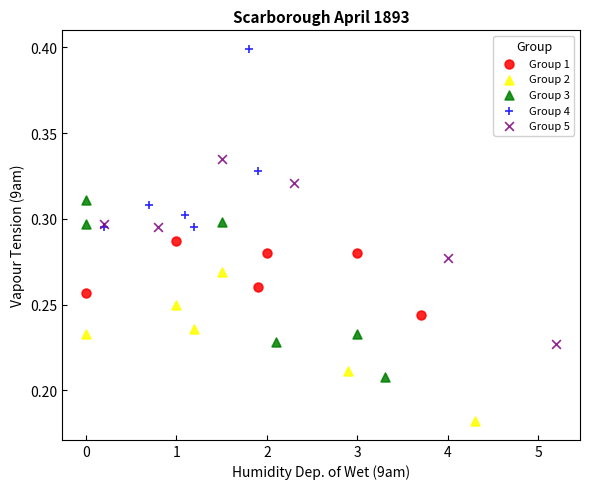

Which series reaches the minimum Y coordinate?

Group 2